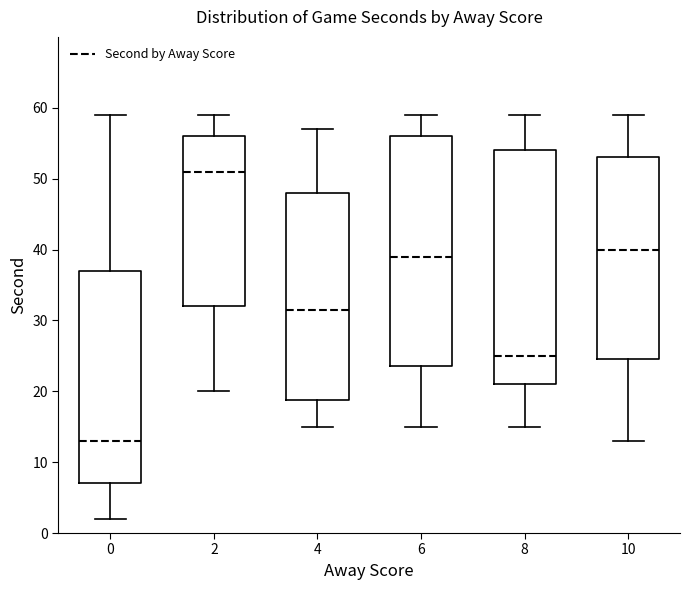

Reading left to right, transcribe this box plot: for each box, give where its median line is, the range the box spans, and where its two whiskers end, as read against the y-axis. The values are not printed on the chart, so give them approximately, as read against the axis.

0: median 13, box 7 to 37, whiskers 2 to 59
2: median 51, box 32 to 56, whiskers 20 to 59
4: median 32, box 19 to 48, whiskers 15 to 57
6: median 39, box 24 to 56, whiskers 15 to 59
8: median 25, box 21 to 54, whiskers 15 to 59
10: median 40, box 25 to 53, whiskers 13 to 59